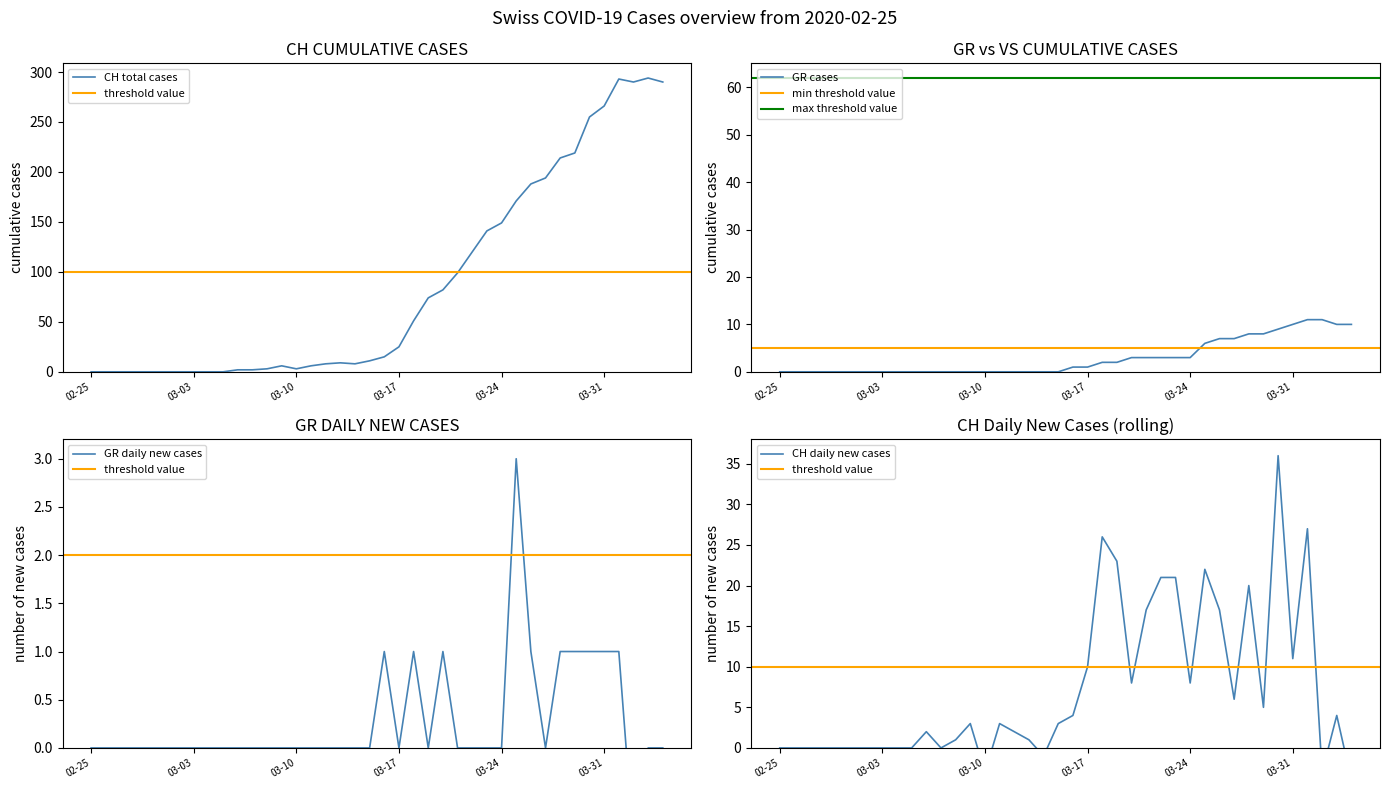

The value of CH total cases at 02-25 is 0. True or false?

True